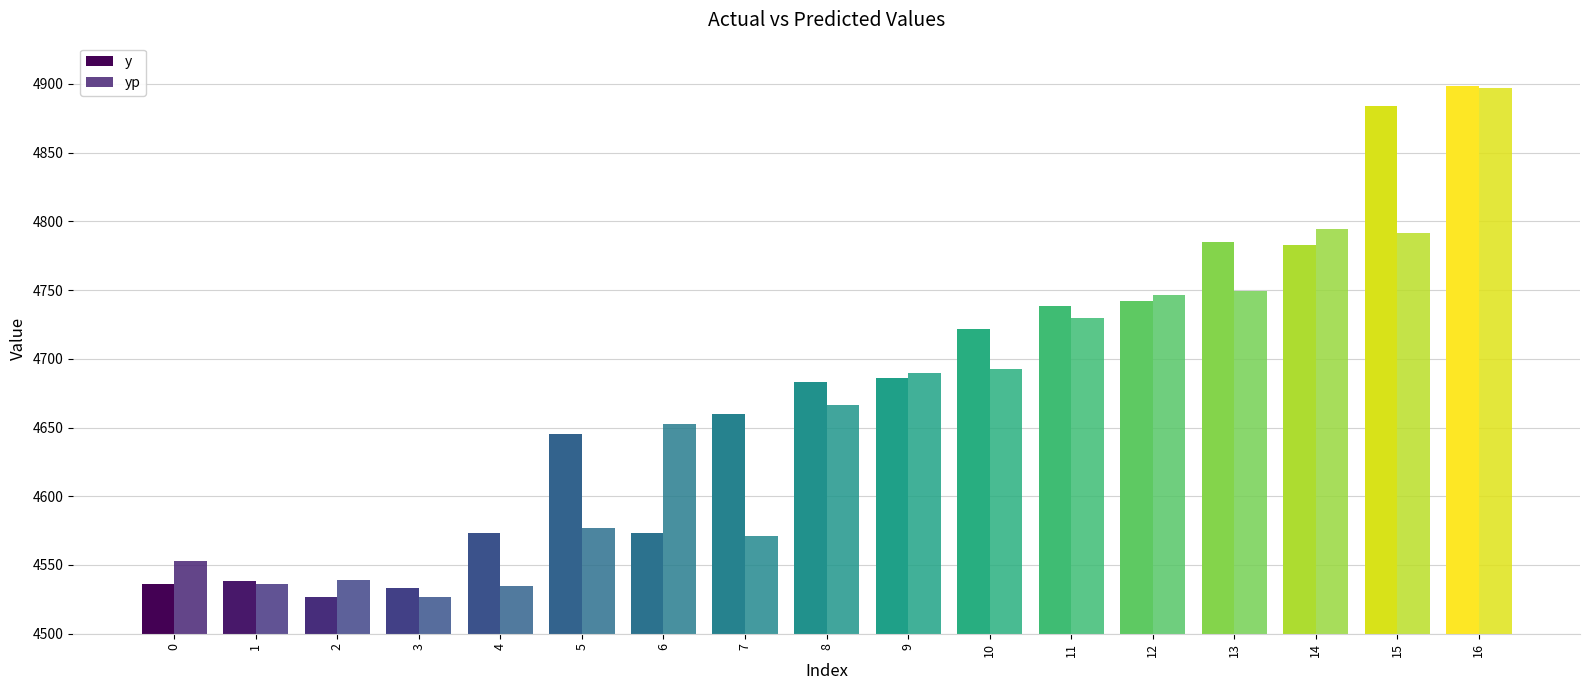

Are the bars horizontal?

No